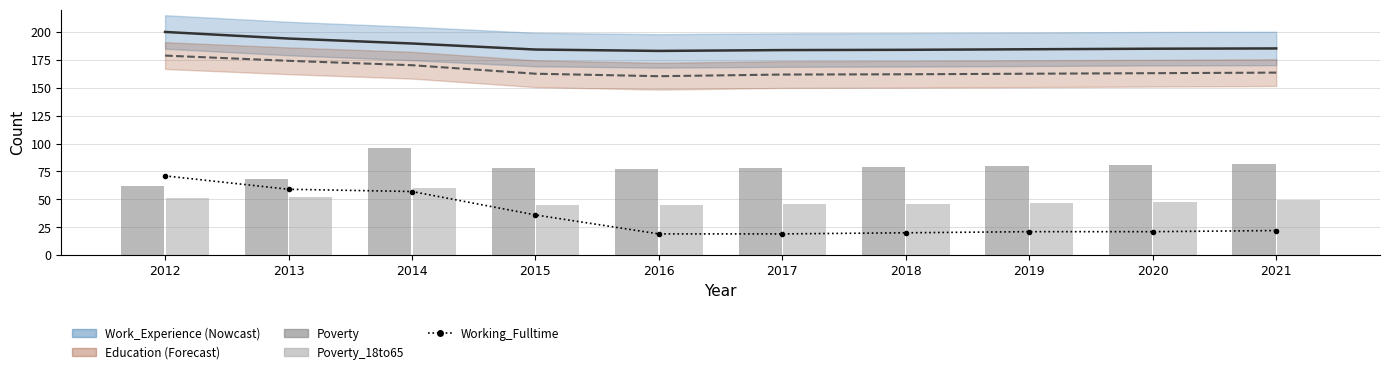

At which category does the chart reach its minimum across all series?

2016